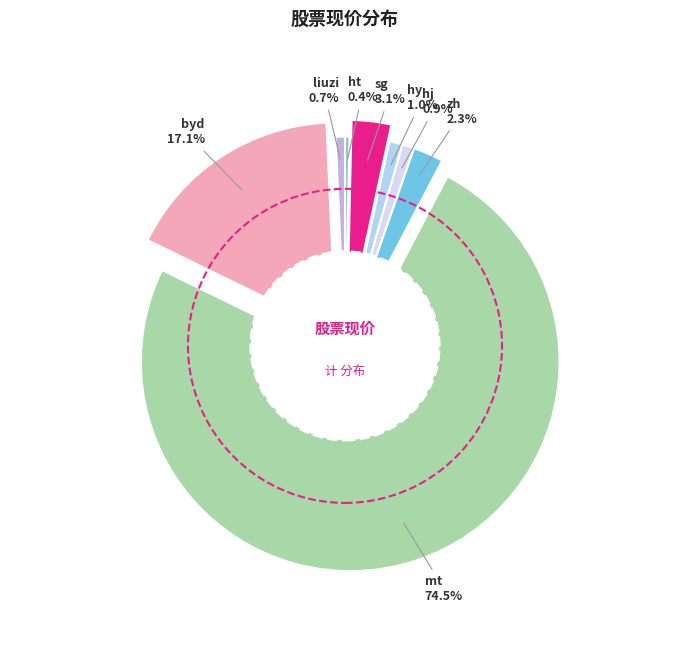

To the nearest percent, what is the difference between the largest and smallest slice percentages?

74%